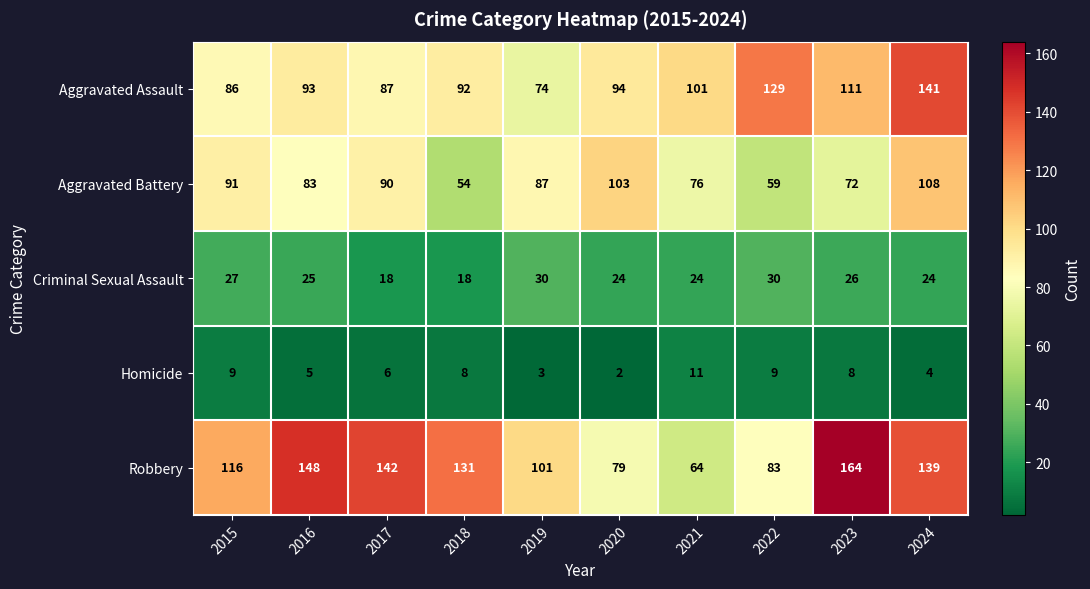

Between 2017 and 2023, which series saw the biggest shift?

Aggravated Assault